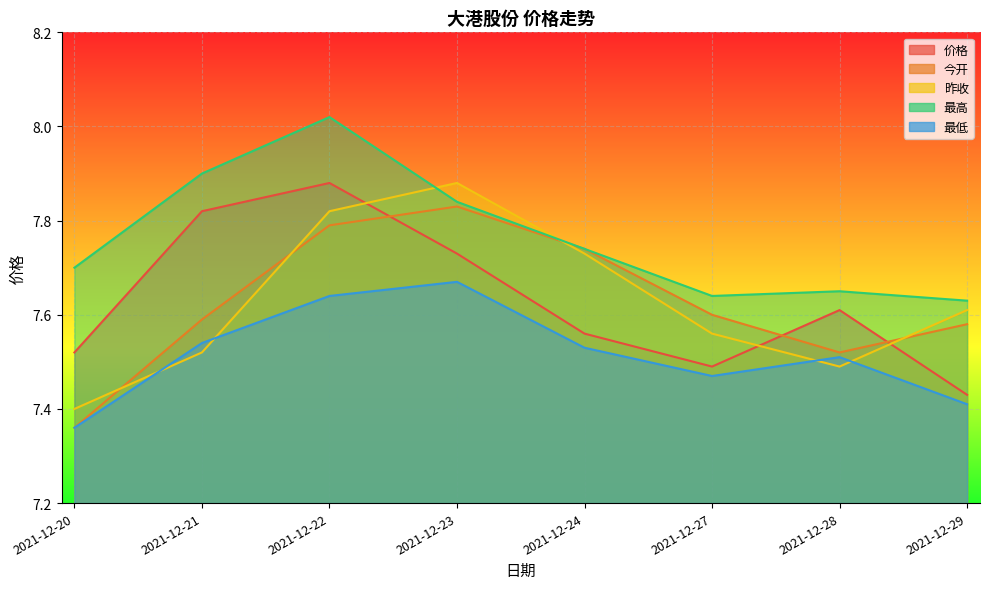

At how many categories does at least one series exceed 7?

8